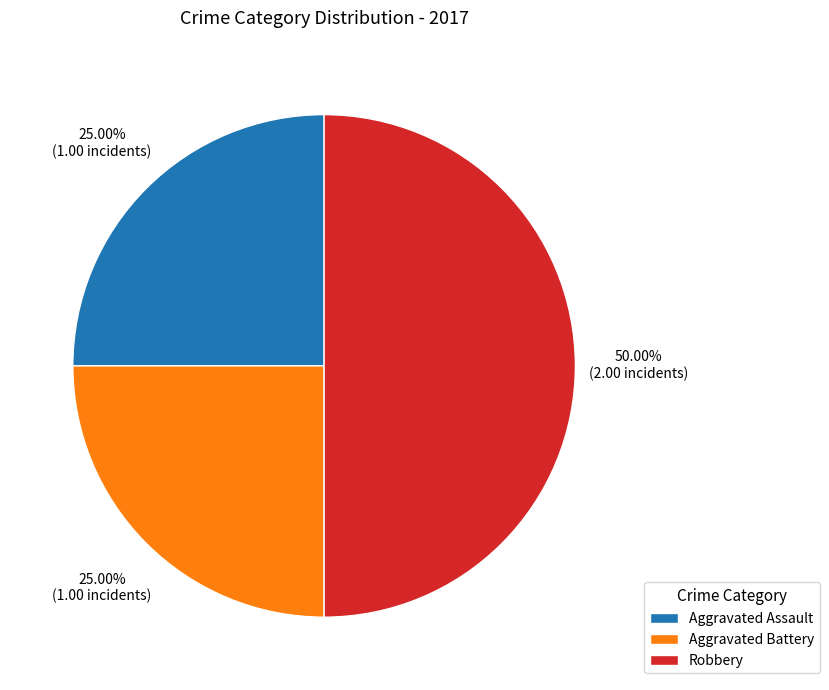

True or false: Robbery accounts for 50% of the total.

True